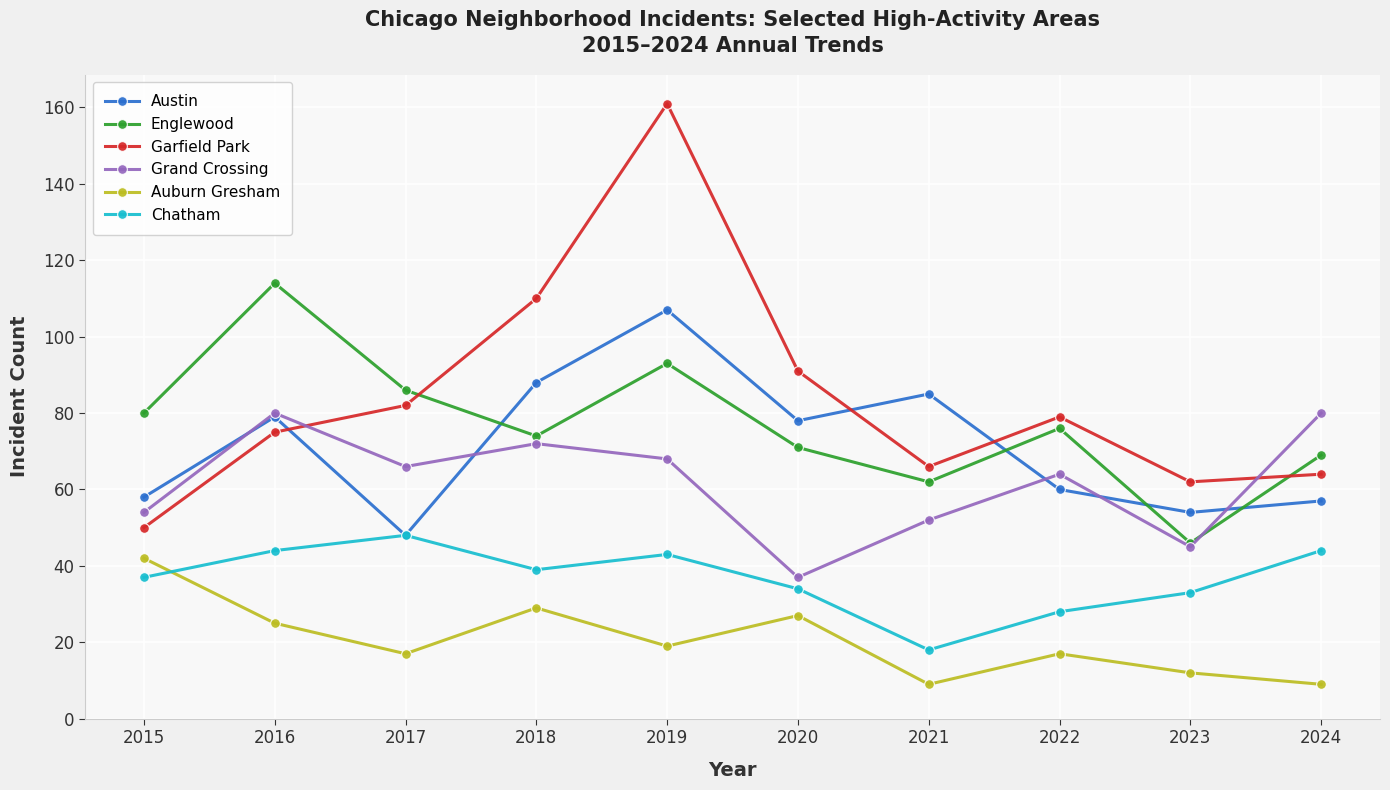

In Garfield Park, how many points are lower than both neighbors (excluding endpoints)?

2